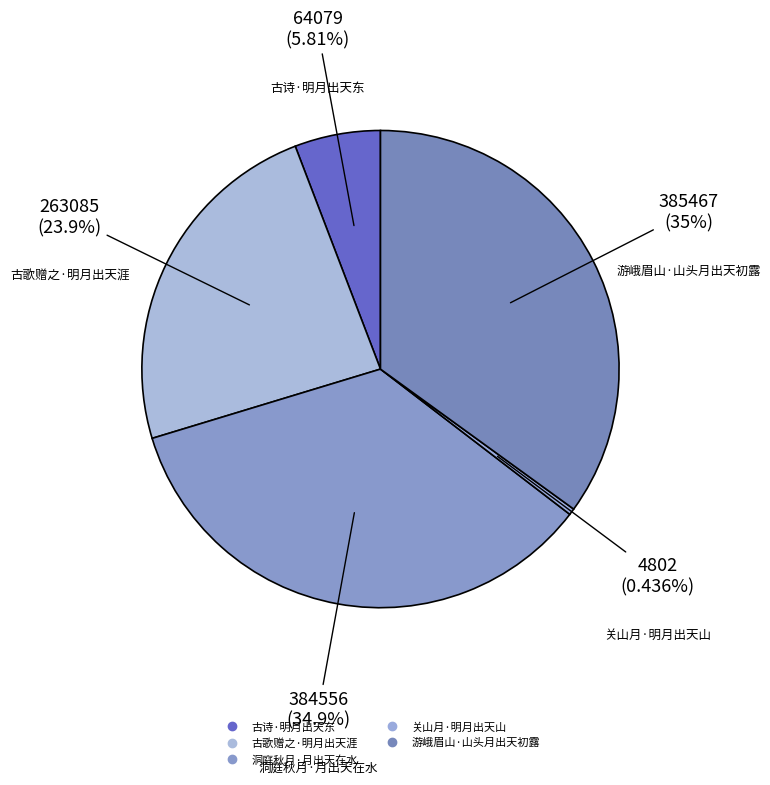

How much of the chart is everything except 游峨眉山·山头月出天初露?

65.0%